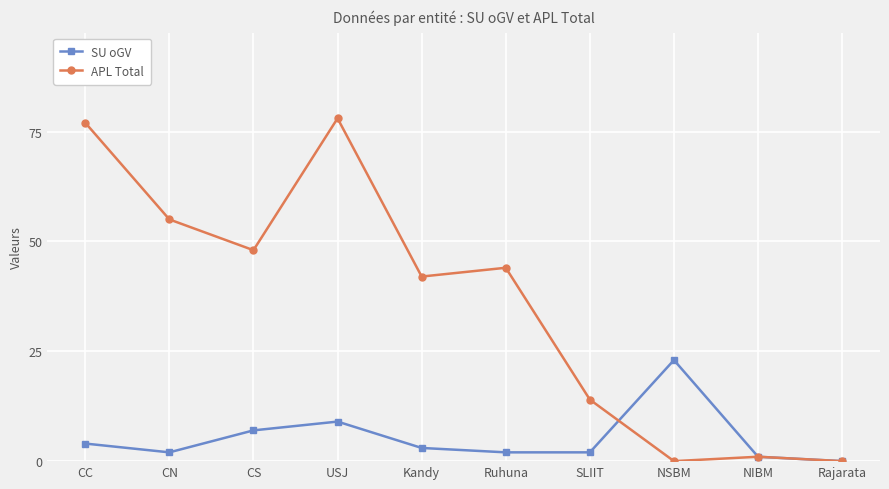

What position from the left is CC?

1